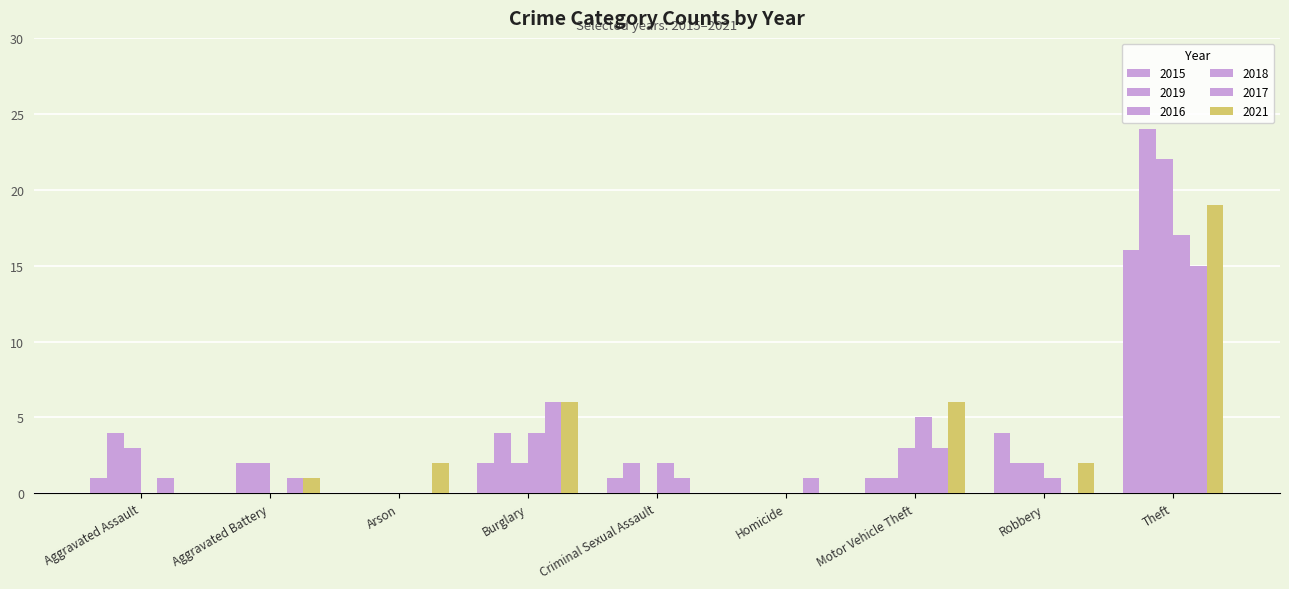

Reading left to right, what are all the values shown in this chart?

2015: Aggravated Assault=1	Aggravated Battery=0	Arson=0	Burglary=2	Criminal Sexual Assault=1	Homicide=0	Motor Vehicle Theft=1	Robbery=4	Theft=16
2019: Aggravated Assault=4	Aggravated Battery=2	Arson=0	Burglary=4	Criminal Sexual Assault=2	Homicide=0	Motor Vehicle Theft=1	Robbery=2	Theft=24
2016: Aggravated Assault=3	Aggravated Battery=2	Arson=0	Burglary=2	Criminal Sexual Assault=0	Homicide=0	Motor Vehicle Theft=3	Robbery=2	Theft=22
2018: Aggravated Assault=0	Aggravated Battery=0	Arson=0	Burglary=4	Criminal Sexual Assault=2	Homicide=0	Motor Vehicle Theft=5	Robbery=1	Theft=17
2017: Aggravated Assault=1	Aggravated Battery=1	Arson=0	Burglary=6	Criminal Sexual Assault=1	Homicide=1	Motor Vehicle Theft=3	Robbery=0	Theft=15
2021: Aggravated Assault=0	Aggravated Battery=1	Arson=2	Burglary=6	Criminal Sexual Assault=0	Homicide=0	Motor Vehicle Theft=6	Robbery=2	Theft=19